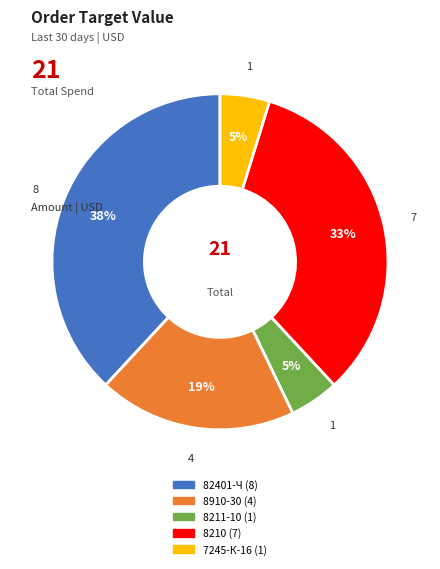

Between 8210 and 8211-10, which is larger?

8210